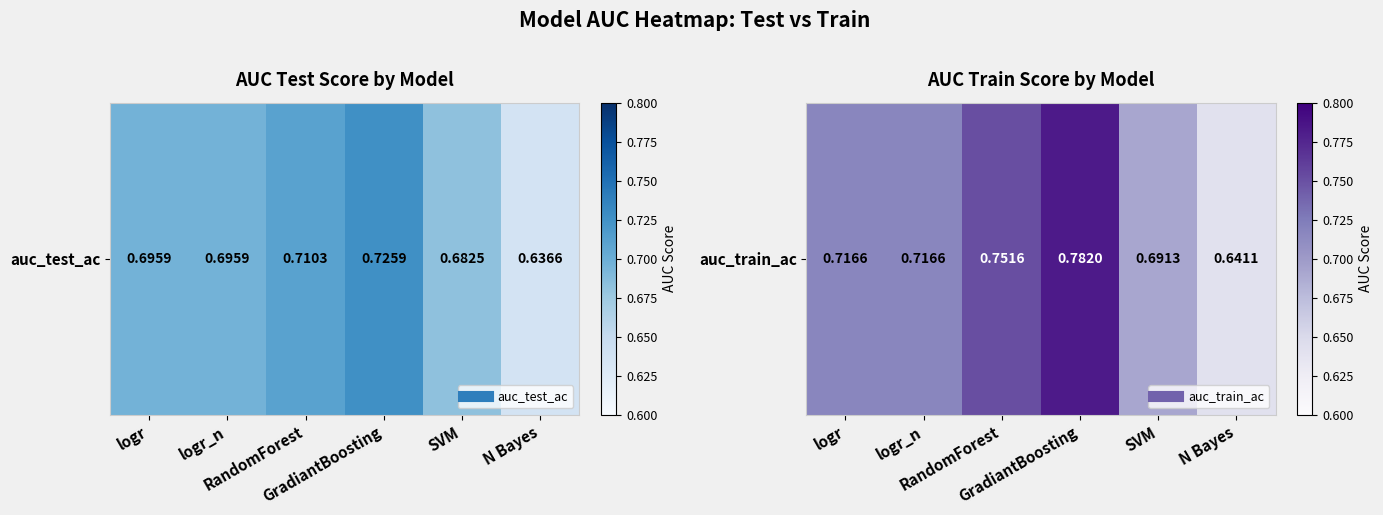

What is the difference between the second highest and second lowest values?

0.1